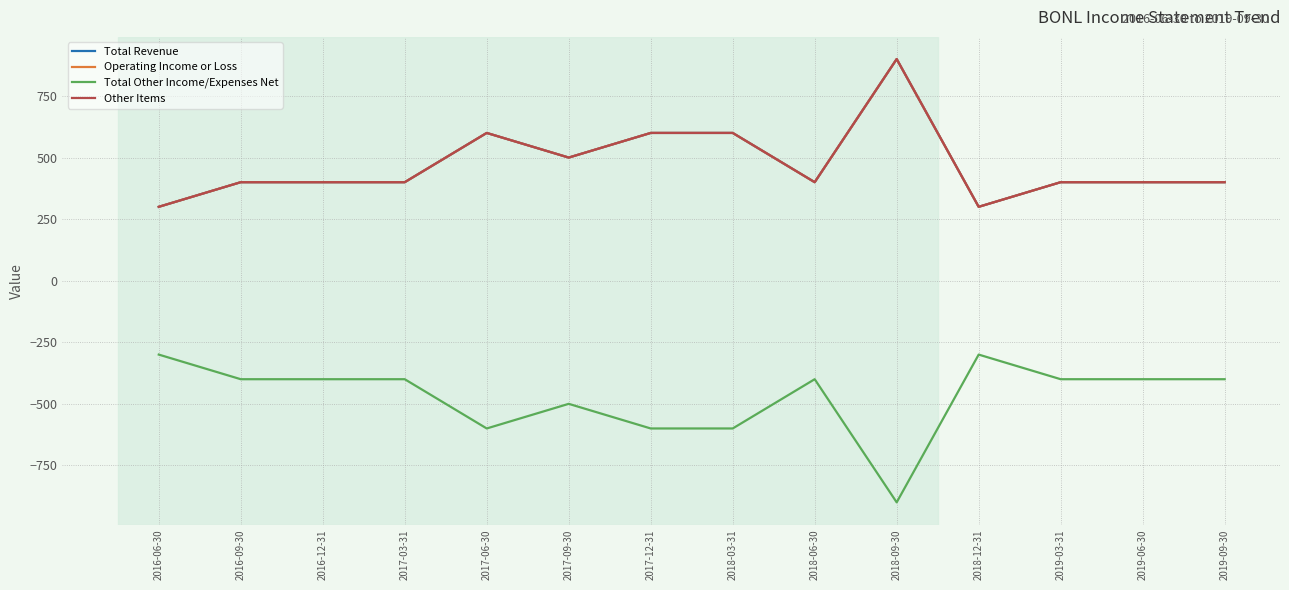

Where does the Total Revenue series first go above 400?

2017-06-30